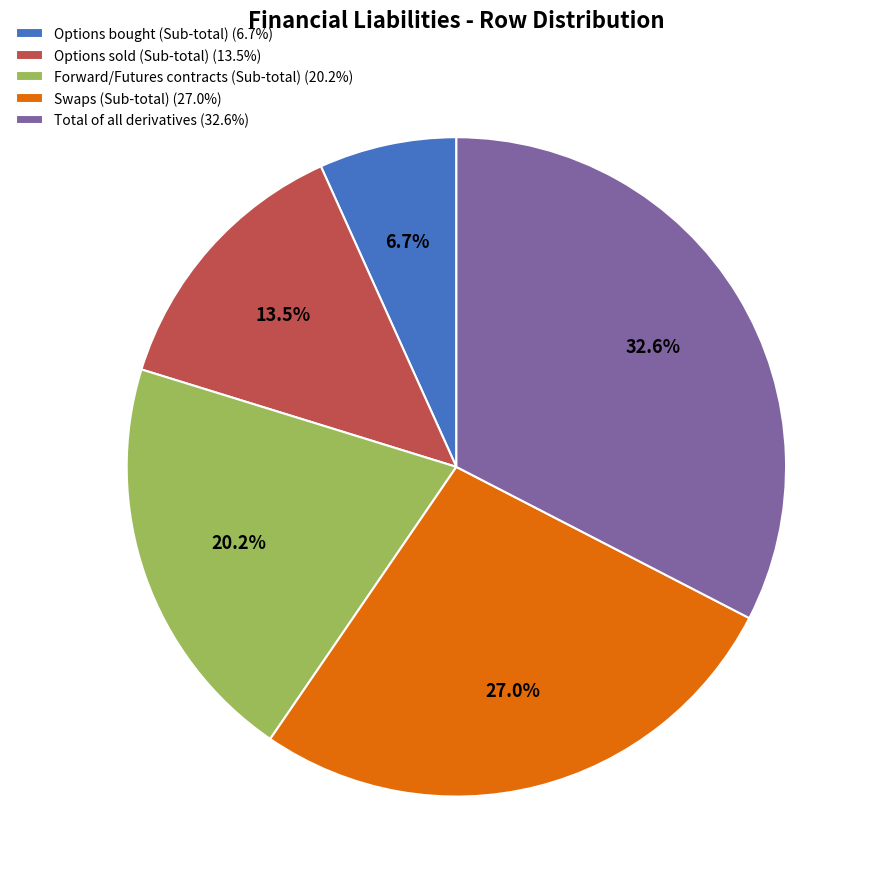

To the nearest percent, what is the average slice percentage?

20%